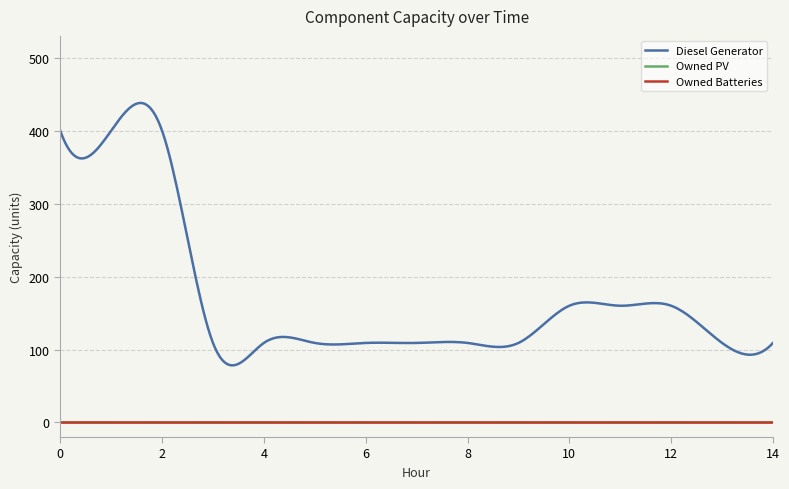

True or false: Diesel Generator has a value of 400 at 1.

True